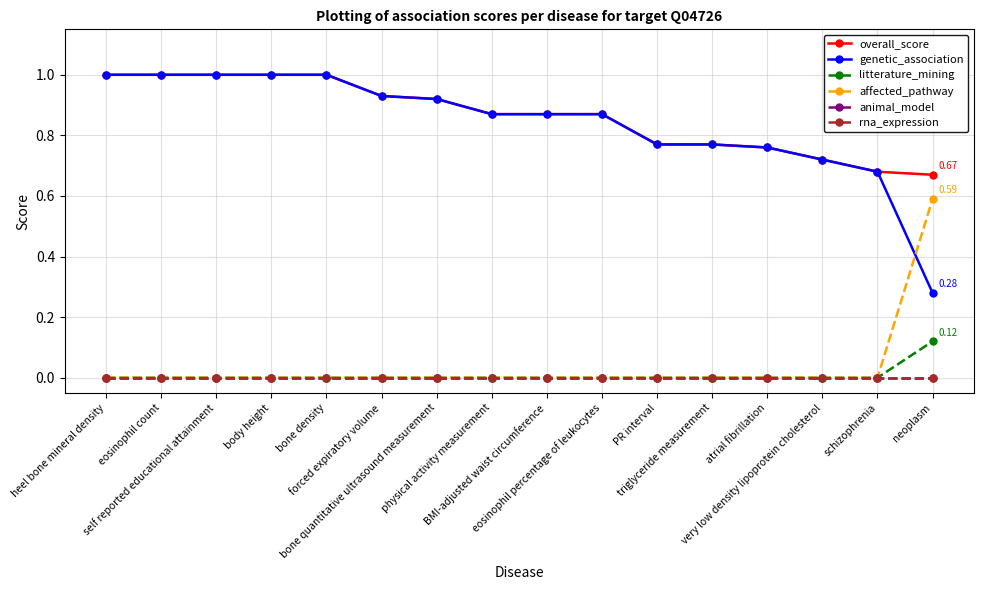

What is the value of the overall_score point at the 7th from the left?

0.9